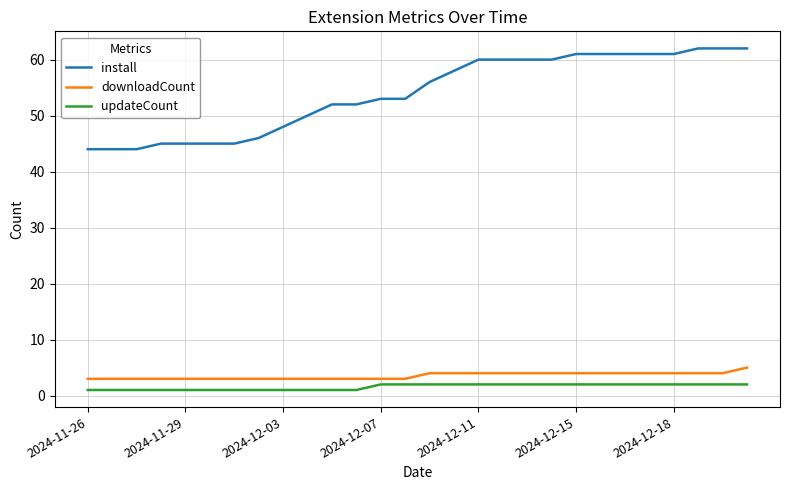

Which series has the widest spread of values?

install